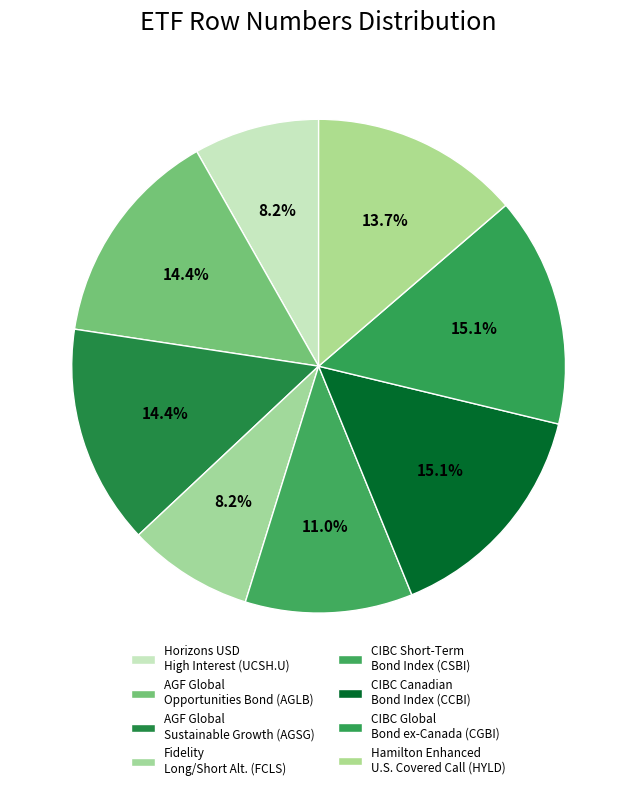

To the nearest percent, what is the average slice percentage?

12%